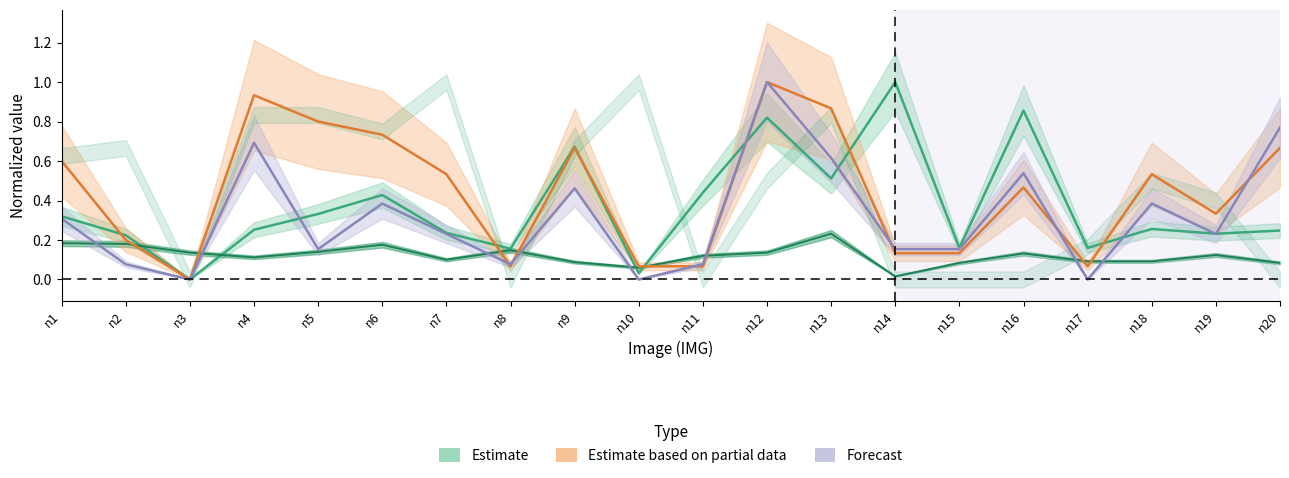

List the labels in order of Ingr nr identified value, largest first.

n14, n16, n12, n9, n13, n11, n6, n5, n1, n18, n4, n20, n7, n19, n2, n15, n17, n8, n10, n3